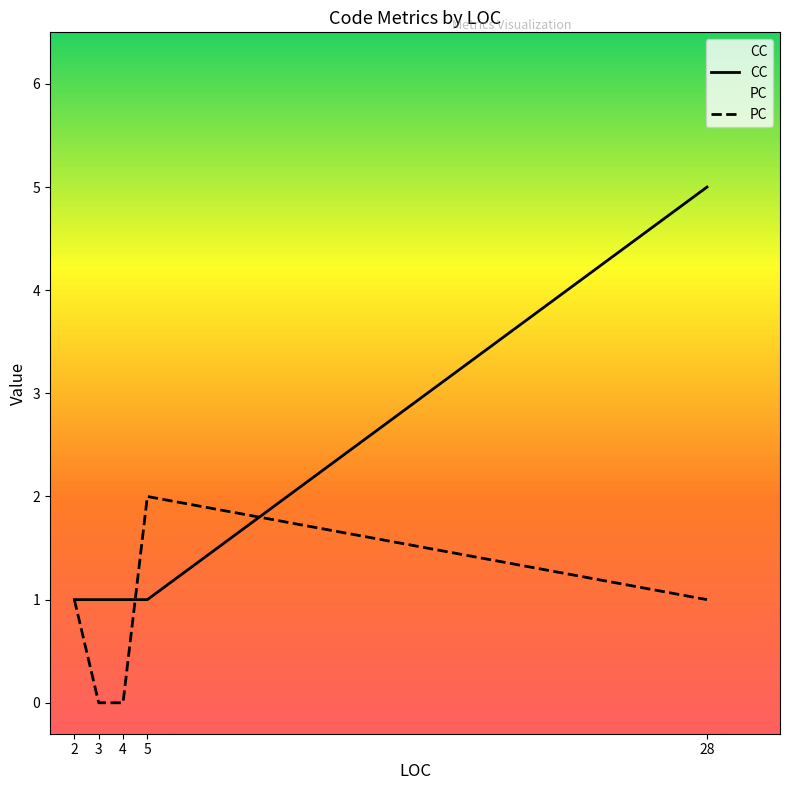

Reading right to left, extract all data points from this chart.

CC: 5	1	1	1	1
PC: 1	2	0	0	1